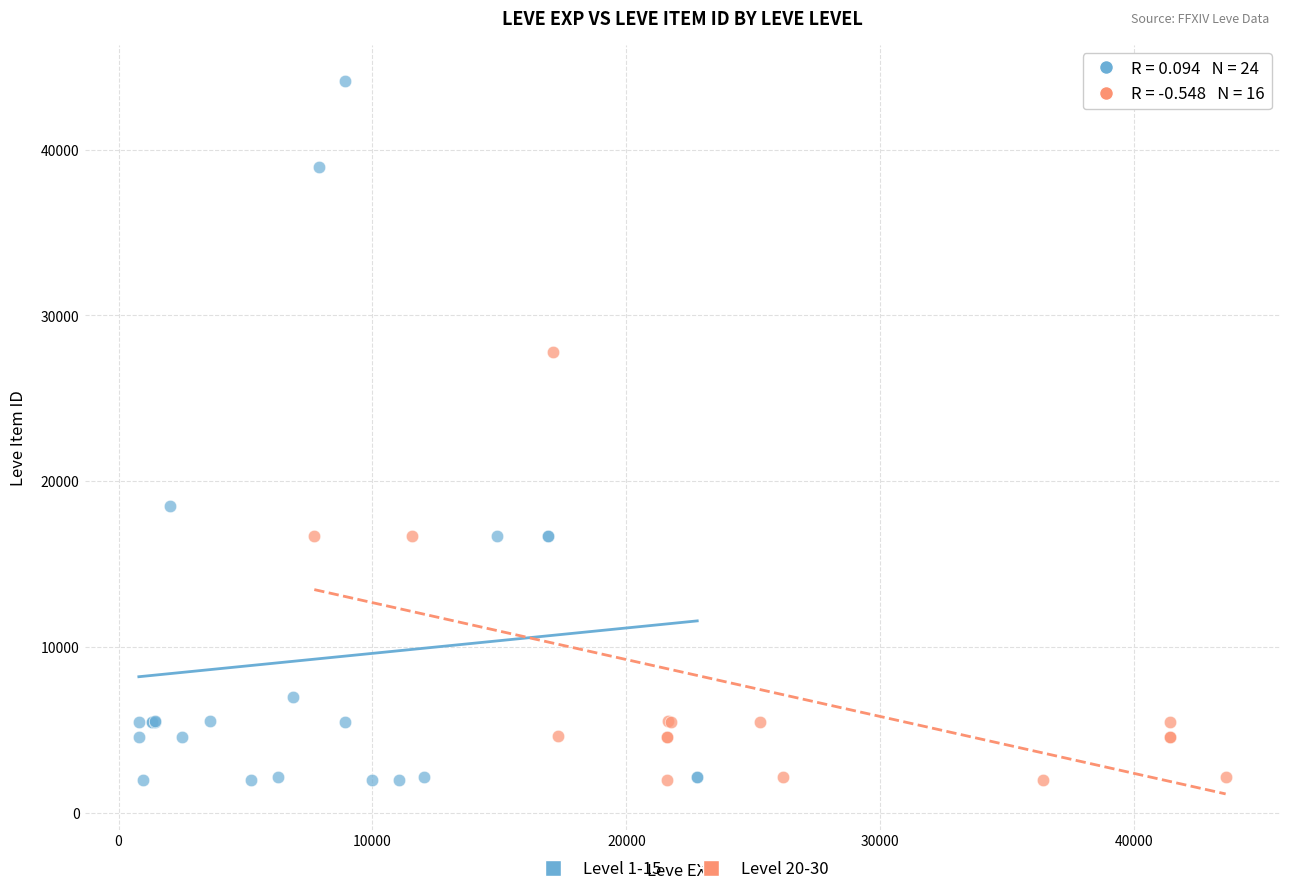

Which series has the widest spread of Y values?

Level 1-15